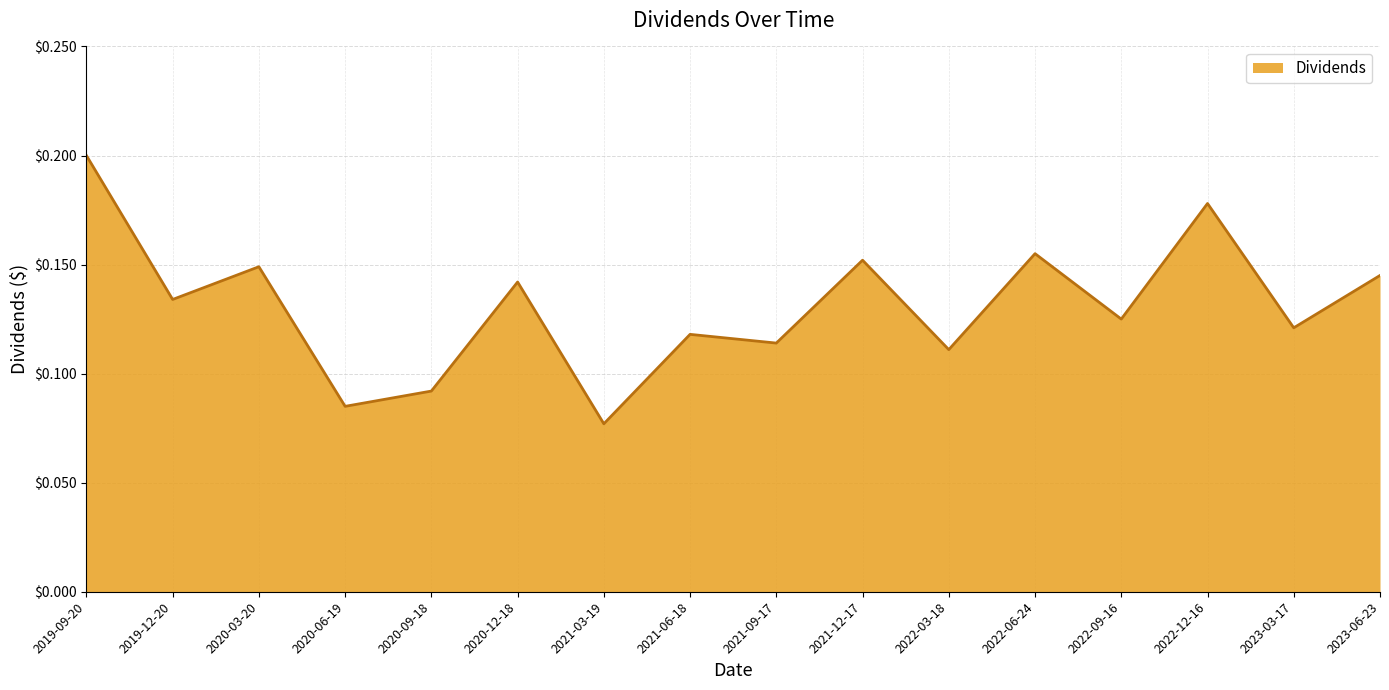

Where is the data nearest to the value 0?

2021-03-19